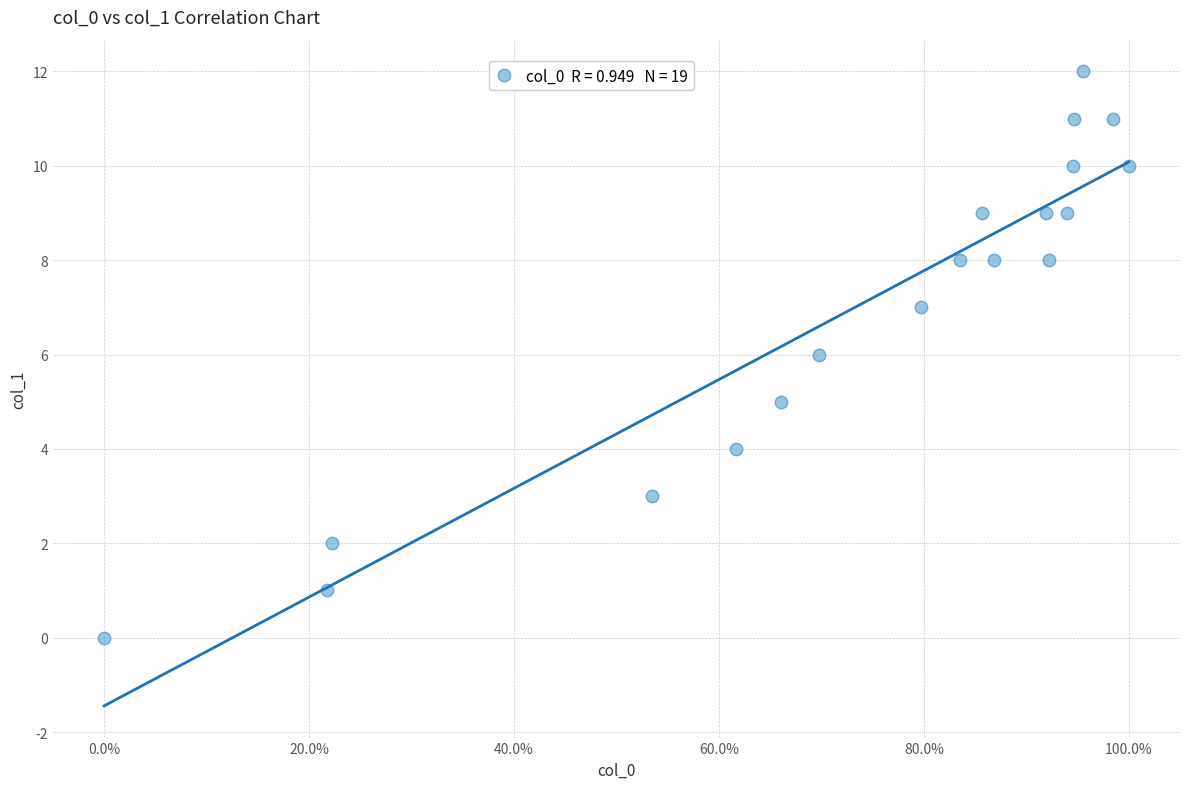

What is the range of Y values (max minus min)?

12